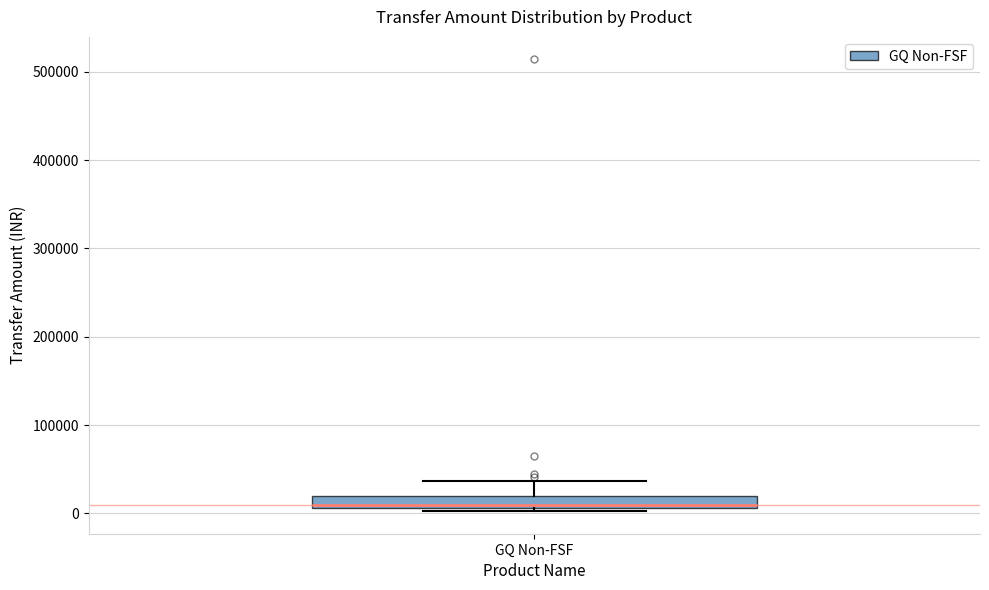

Where does the upper whisker of the box for GQ Non-FSF end on the y-axis? The values are not printed on the chart, so give them approximately, as read against the axis.

40000